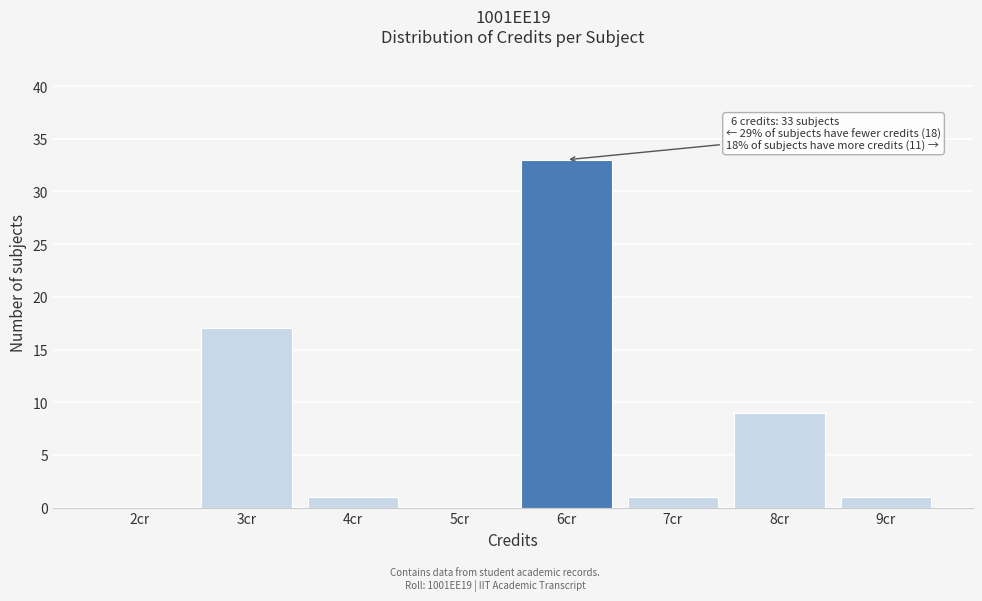

Reading left to right, extract all data points from this chart.

2cr=0	3cr=17	4cr=1	5cr=0	6cr=33	7cr=1	8cr=9	9cr=1